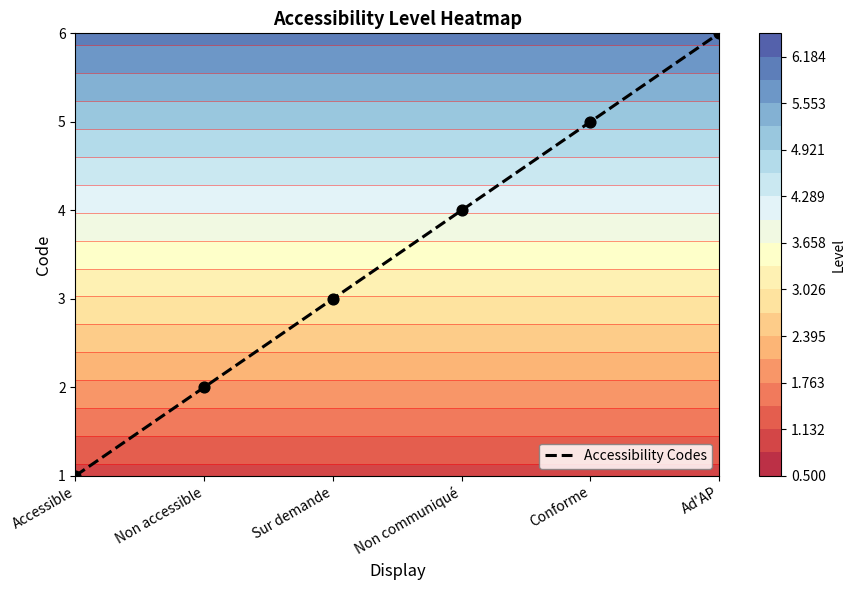

Between Accessible and Non communiqué, which is larger?

Non communiqué